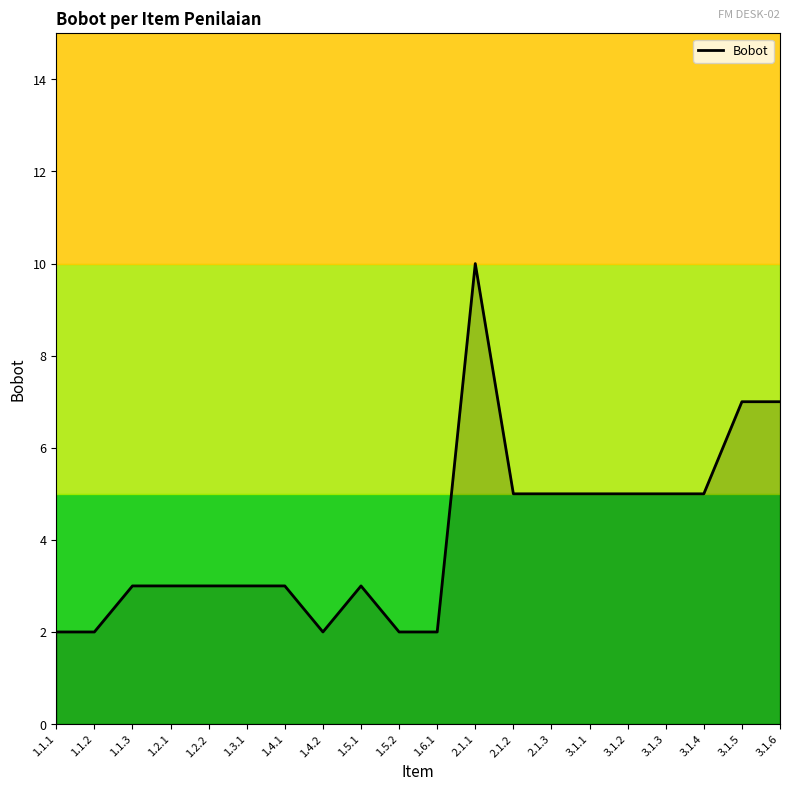

Which label corresponds to the largest value in the chart?

2.1.1